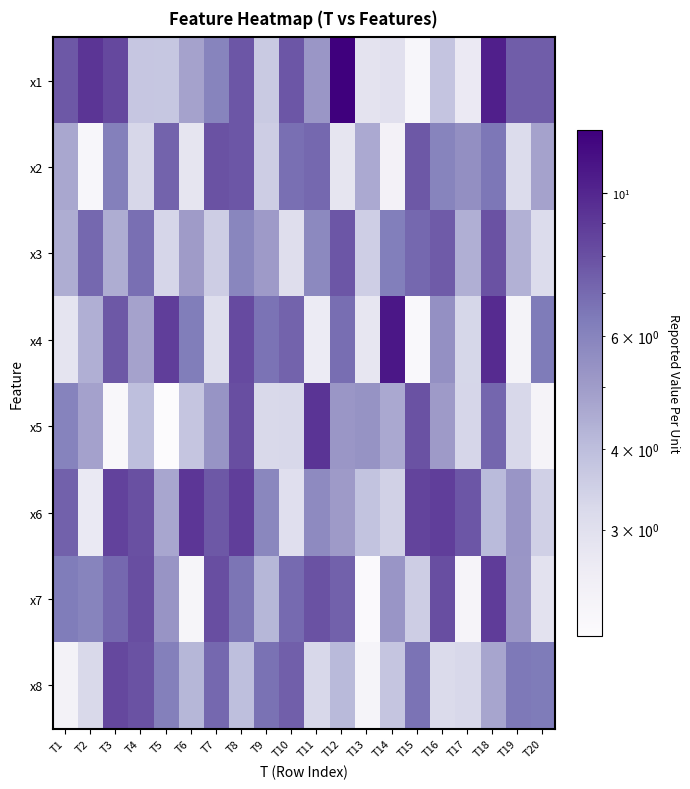

At which category is the sum across all series the highest?

T18